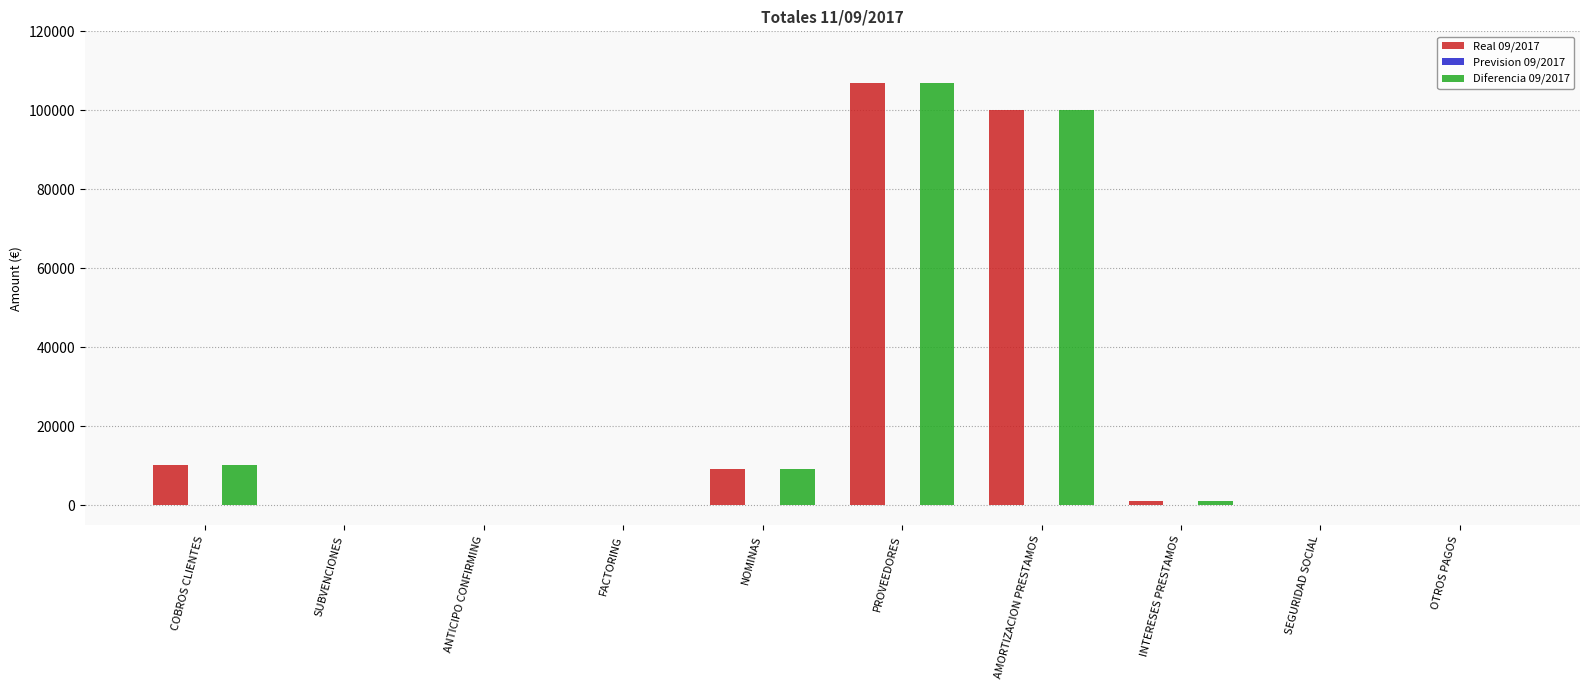

What is the greatest value displayed?

106823.2